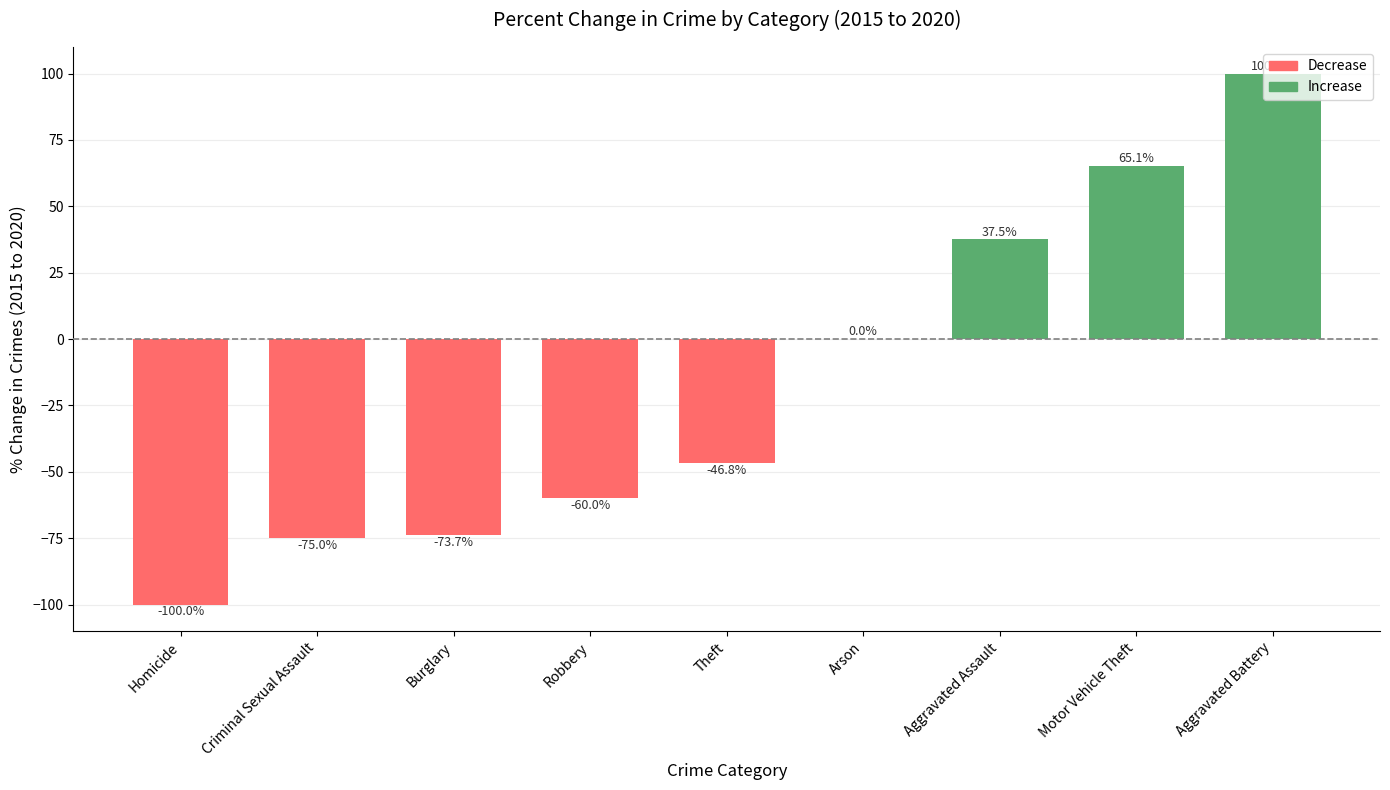

What is the change in value from Burglary to Theft?

+26.8